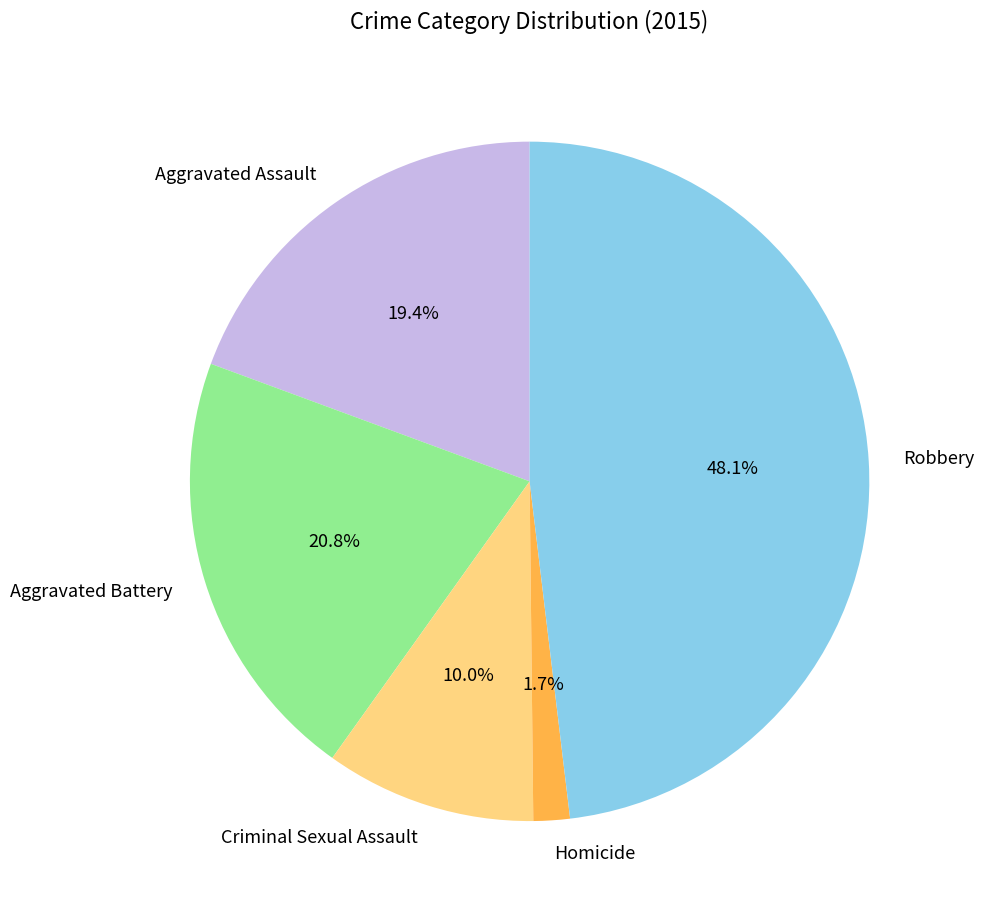

Which category has the biggest portion of the pie?

Robbery